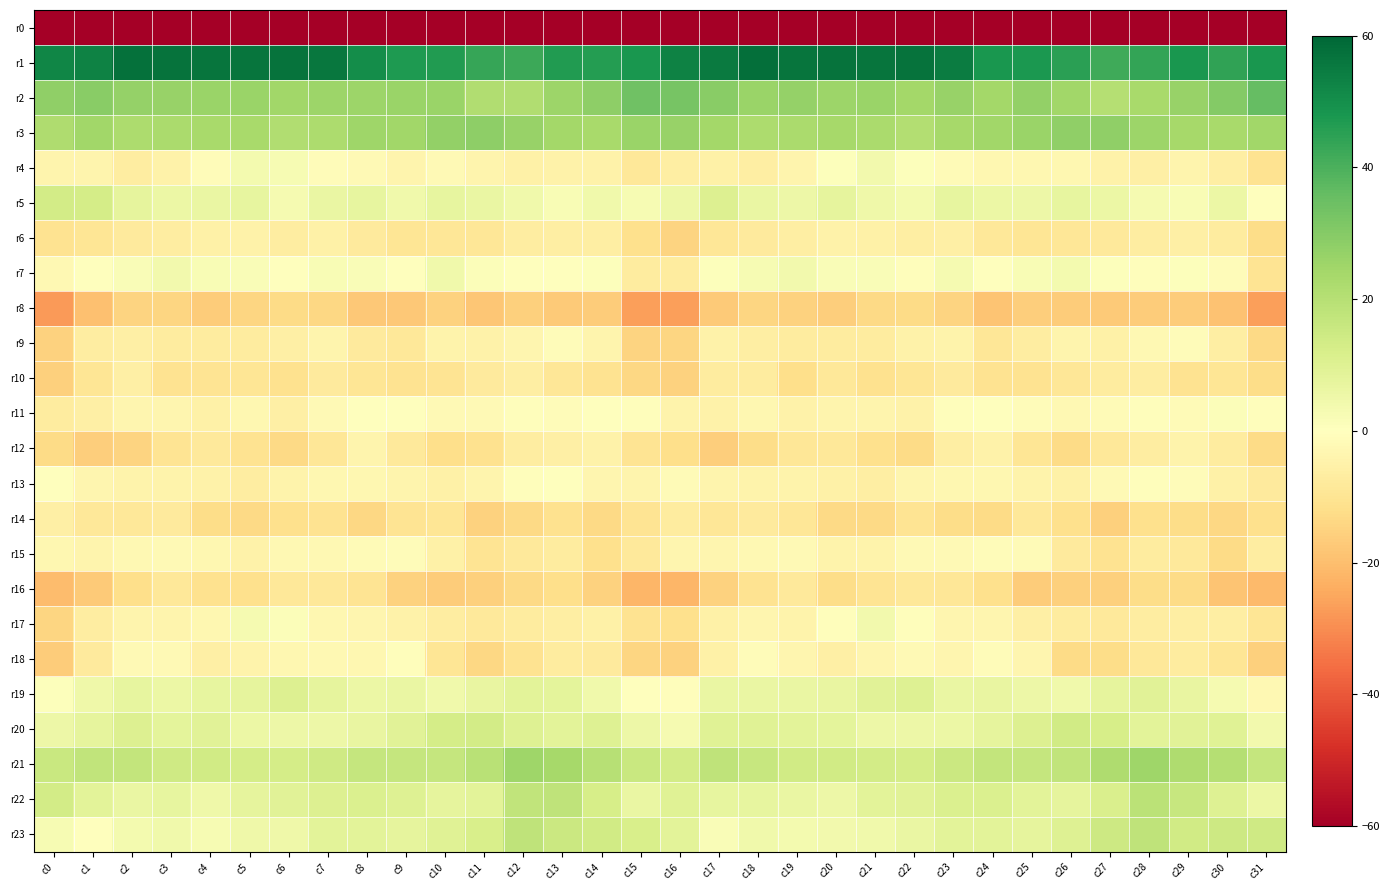

Rank the series at c8 from lowest to highest value.

r0, r8, r14, r16, r10, r9, r6, r12, r17, r13, r18, r4, r15, r11, r7, r19, r20, r5, r23, r22, r21, r3, r2, r1